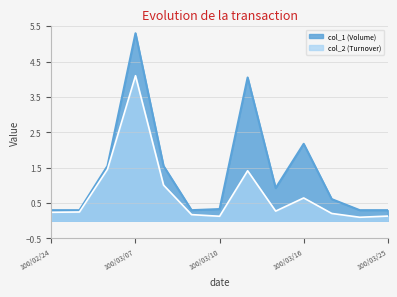

What is the total value across all series at 100/02/24?

0.5